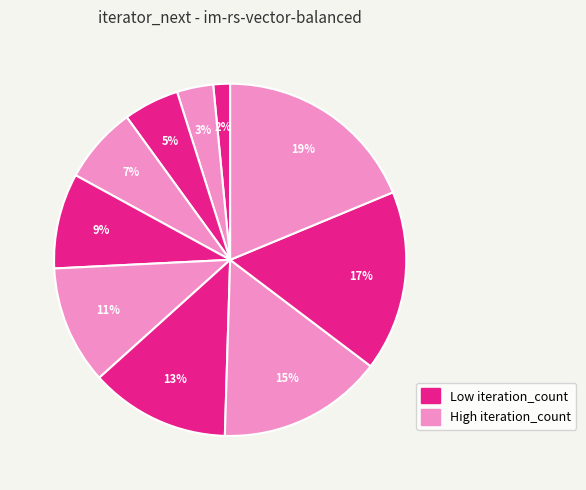

How many slices are in this pie chart?

10